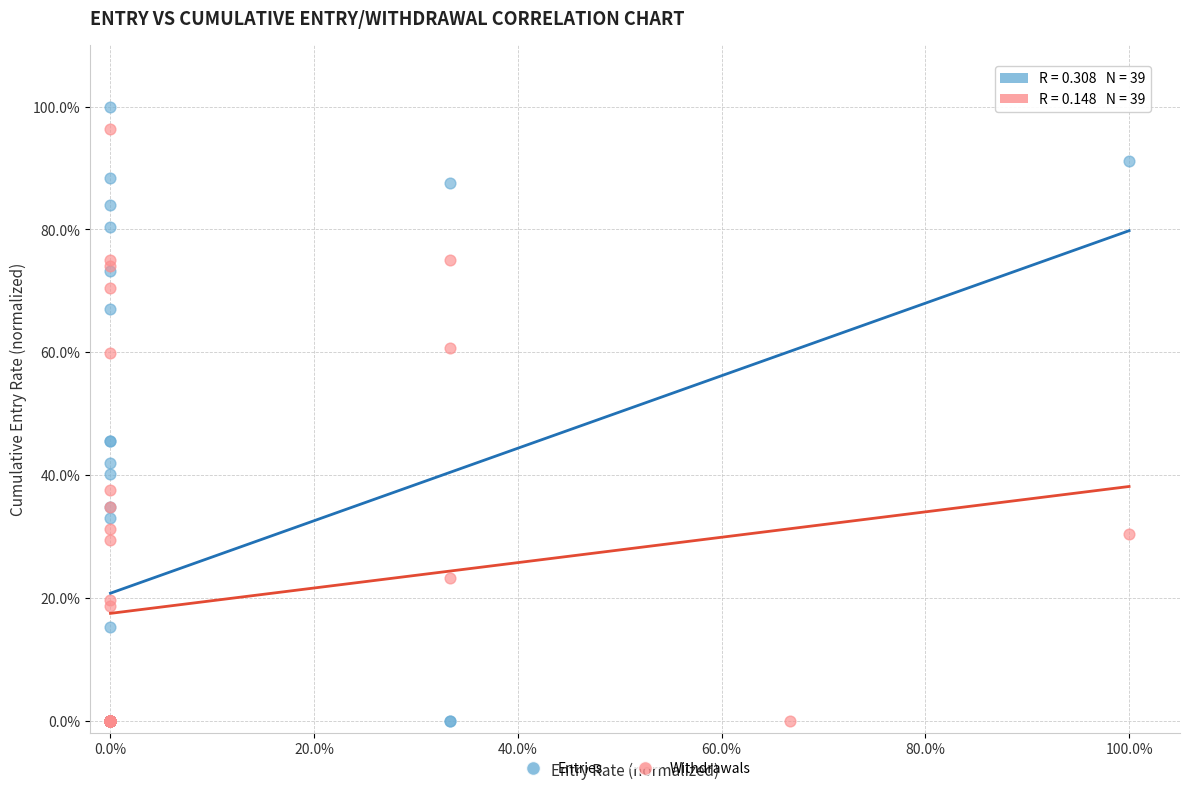

Which series reaches the maximum Y coordinate?

Entries